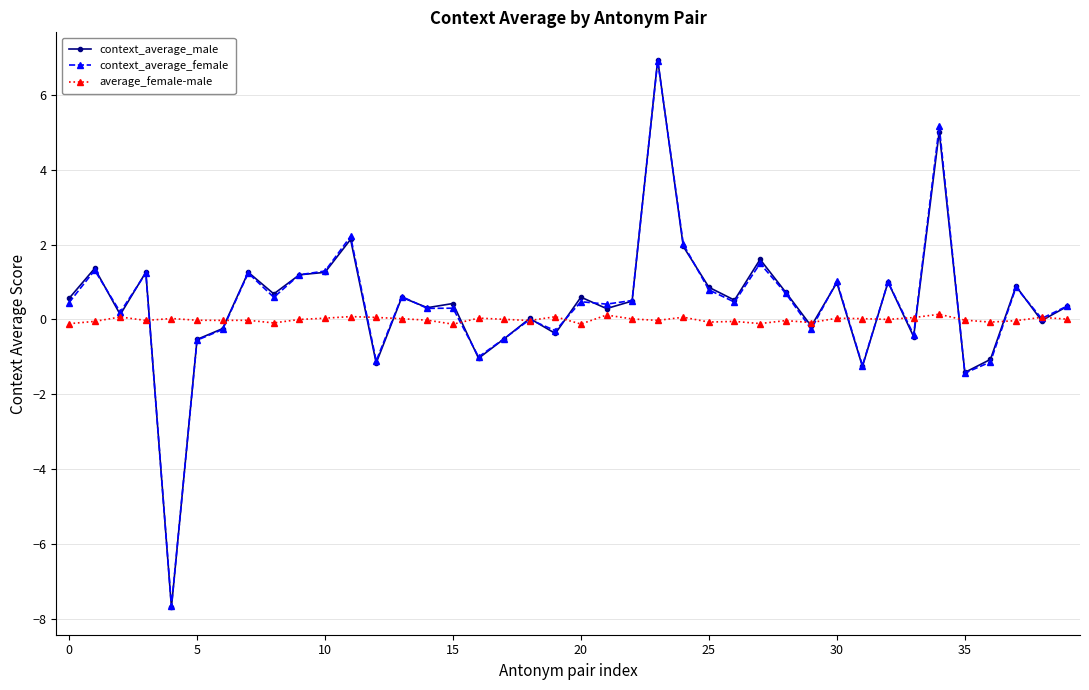

What is the maximum value shown in the chart?

6.9